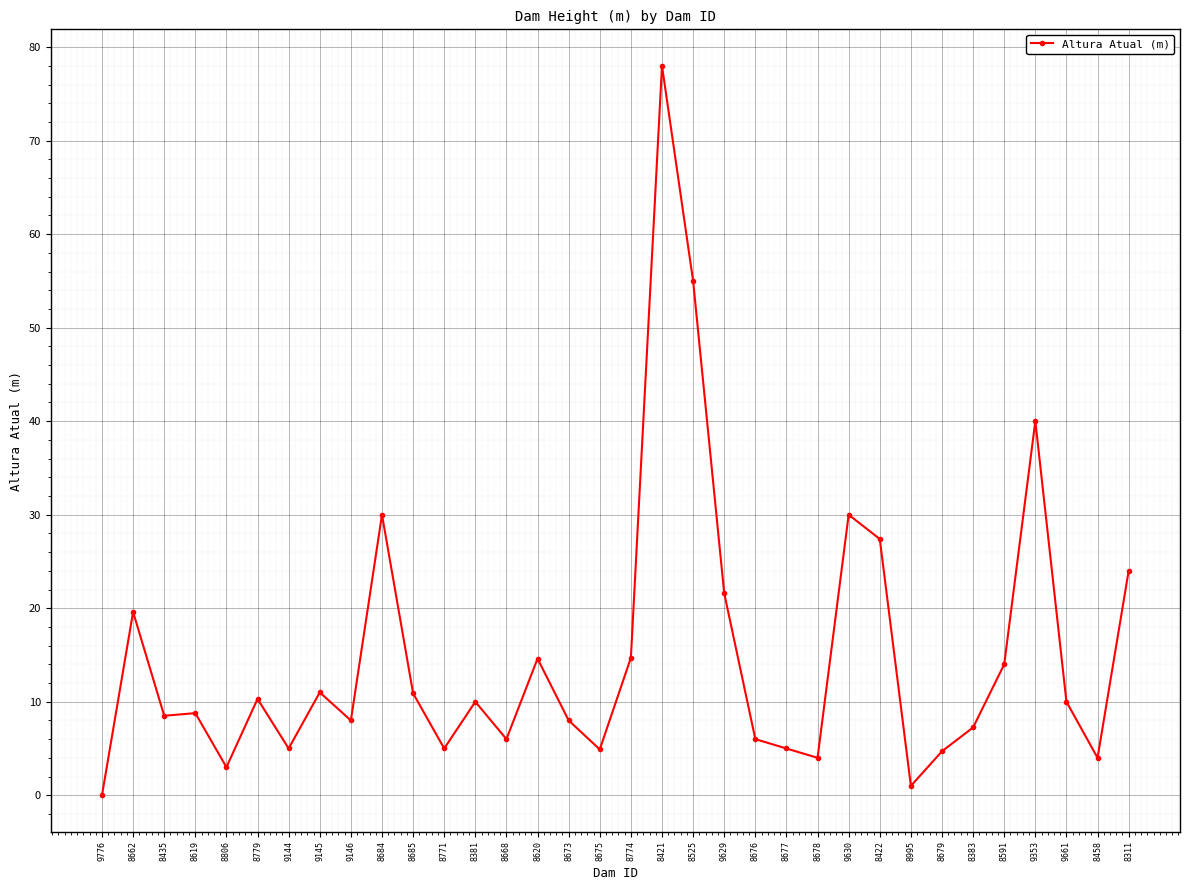

At which category does the data reach its first local peak?

8662